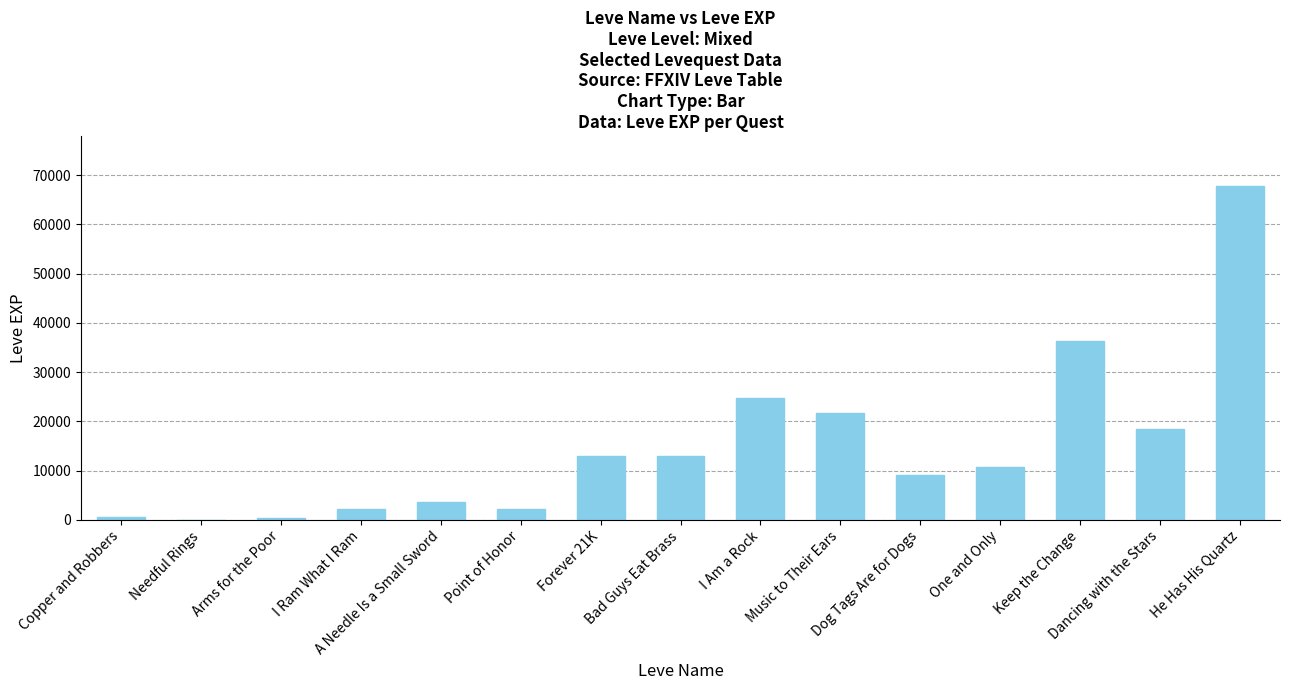

What is the maximum value shown in the chart?

67730